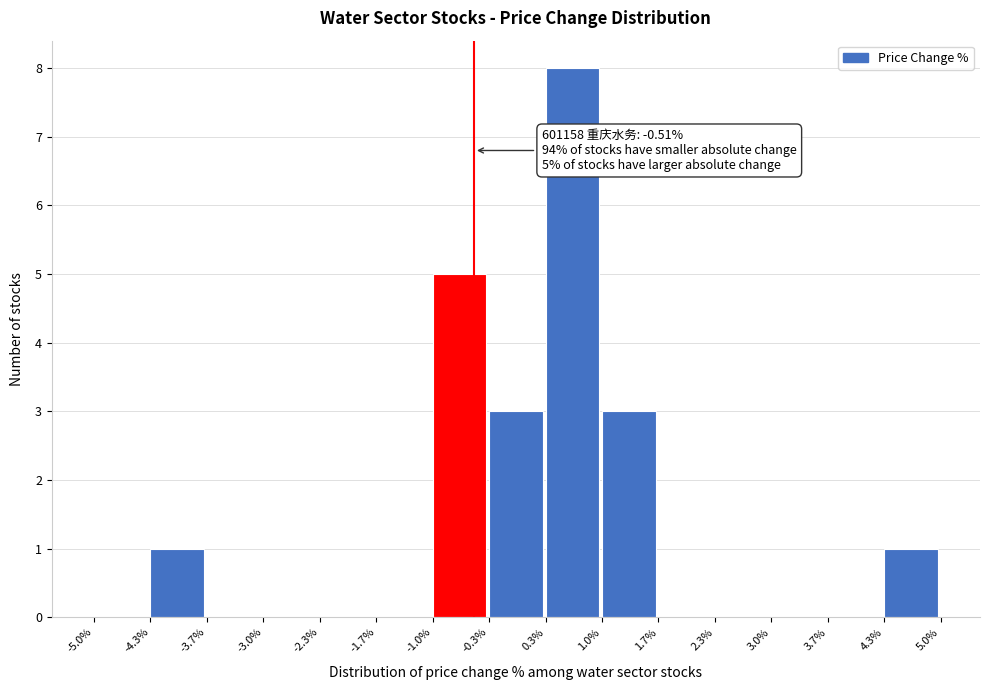

Which range on the x-axis has the tallest bar?

0.3% to 1.0%